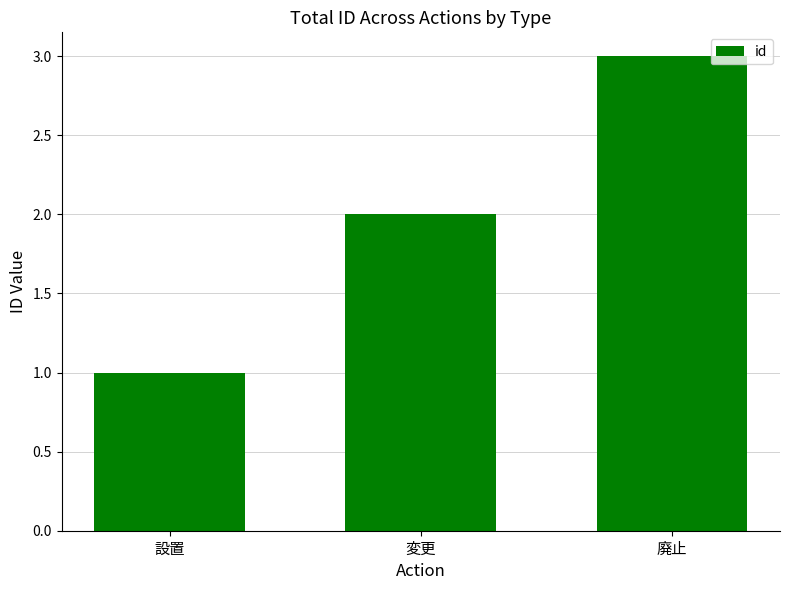

Where is the data nearest to the value 2?

変更